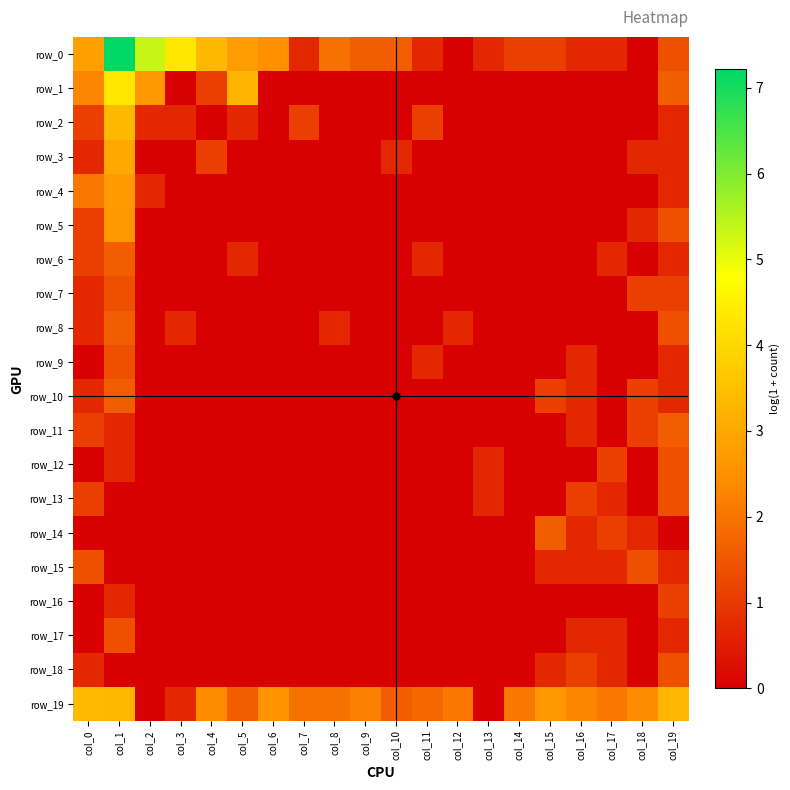

At how many categories does at least one series exceed 3?

7